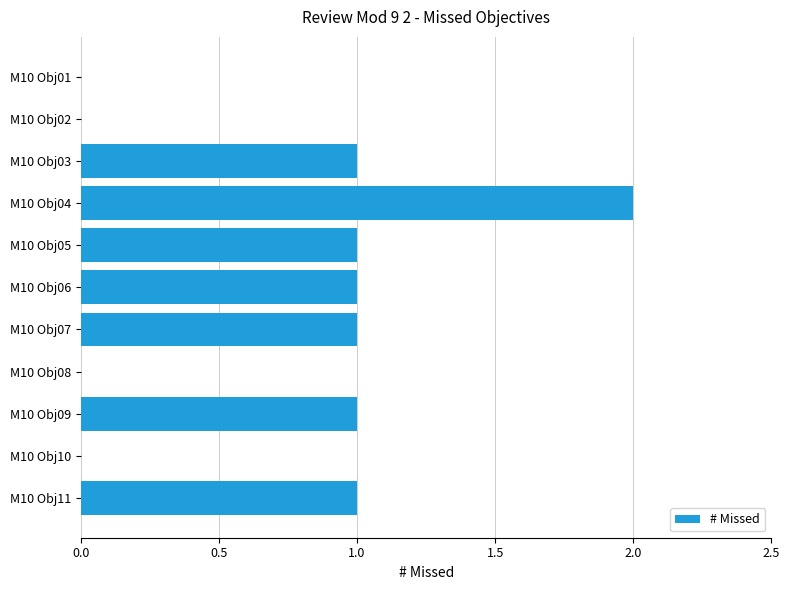

The value at M10 Obj02 is 0. True or false?

True